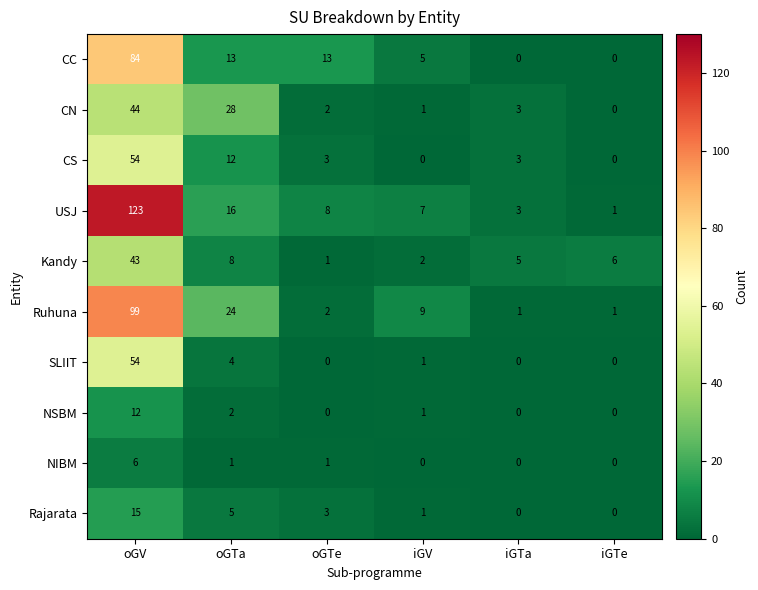

What is the average value of the Kandy series?

11